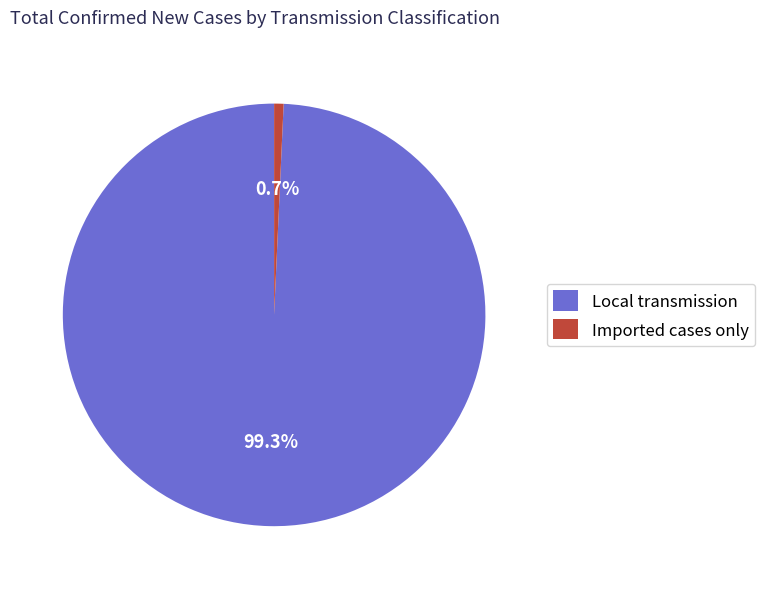

Is there a majority slice in this chart?

Yes